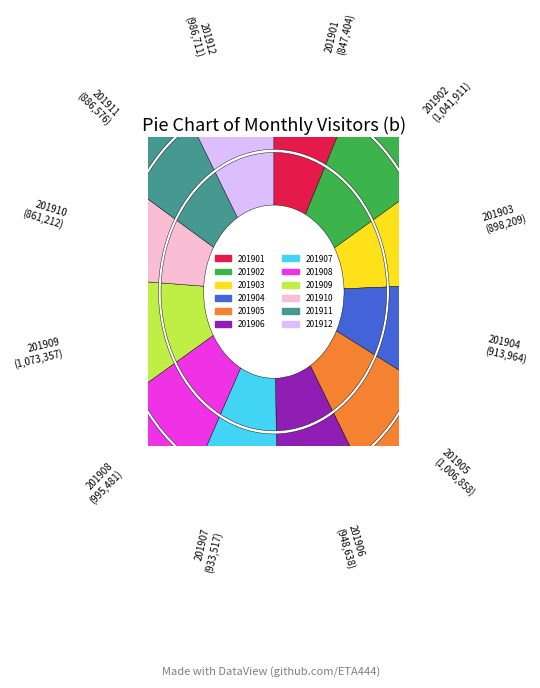

Which slice is the smallest?

201901